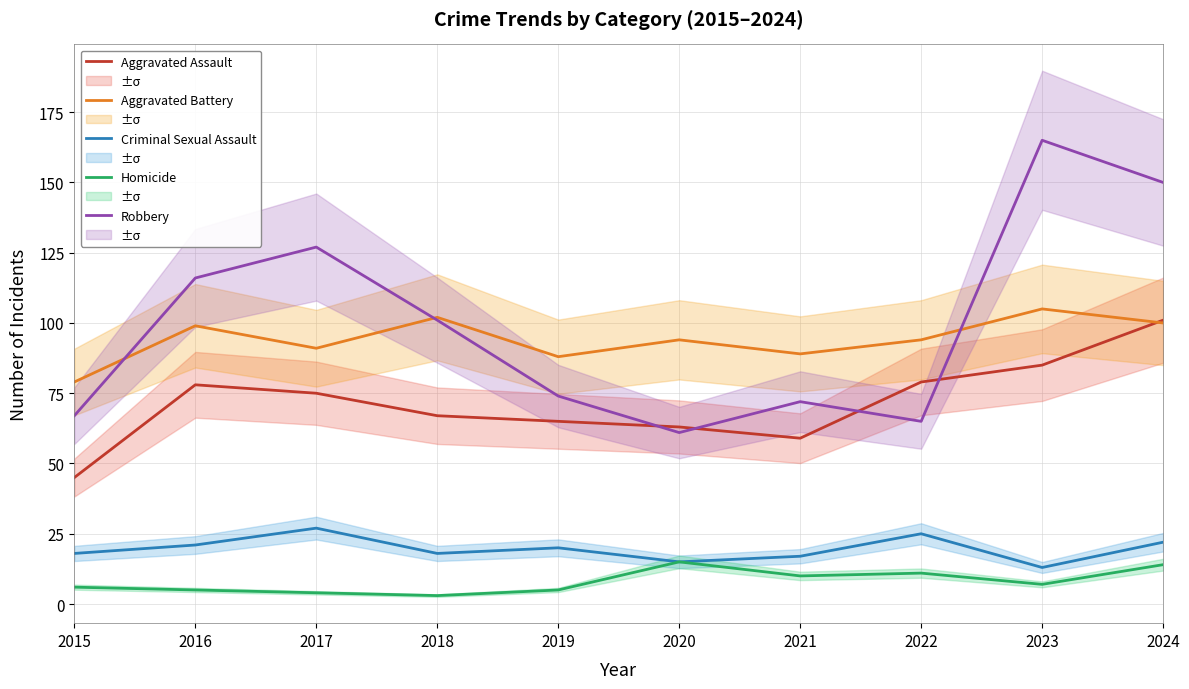

Reading right to left, list all the values displayed in this chart.

Aggravated Assault: 2024=101	2023=85	2022=79	2021=59	2020=63	2019=65	2018=67	2017=75	2016=78	2015=45
Aggravated Battery: 2024=100	2023=105	2022=94	2021=89	2020=94	2019=88	2018=102	2017=91	2016=99	2015=79
Criminal Sexual Assault: 2024=22	2023=13	2022=25	2021=17	2020=15	2019=20	2018=18	2017=27	2016=21	2015=18
Homicide: 2024=14	2023=7	2022=11	2021=10	2020=15	2019=5	2018=3	2017=4	2016=5	2015=6
Robbery: 2024=150	2023=165	2022=65	2021=72	2020=61	2019=74	2018=101	2017=127	2016=116	2015=67